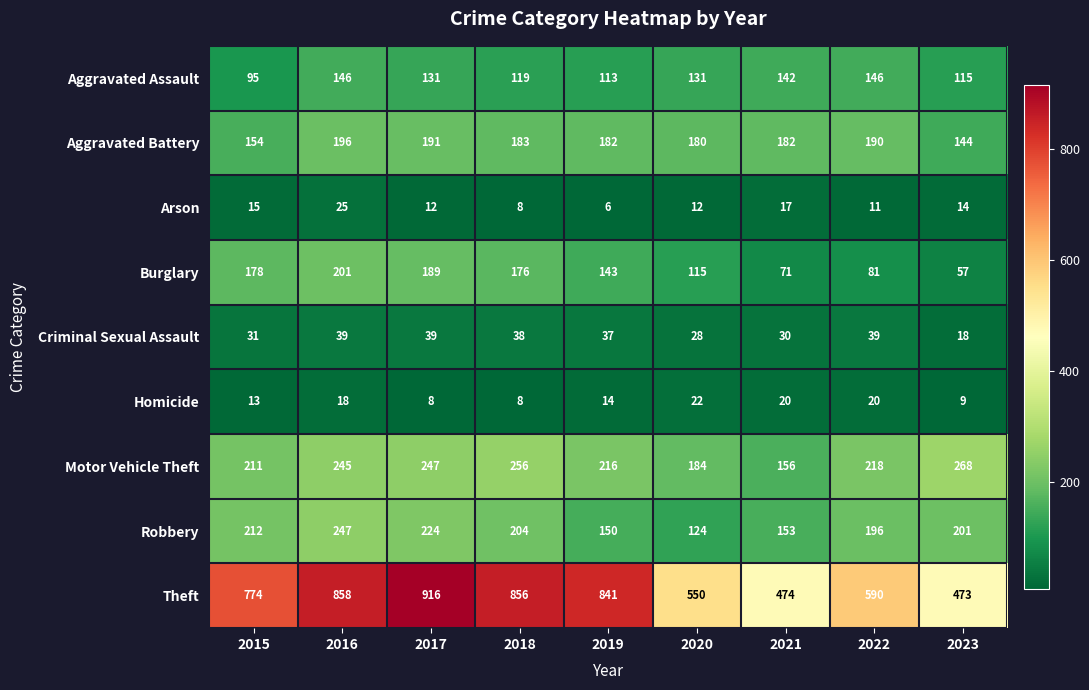

What is the maximum value shown in the chart?

916